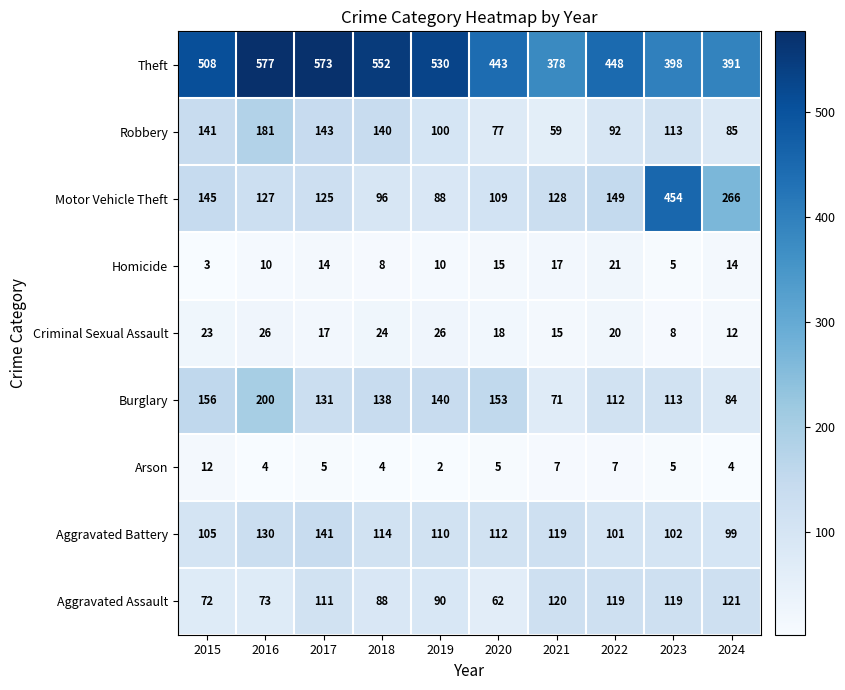

The Criminal Sexual Assault series shows 15 at 2021. True or false?

True